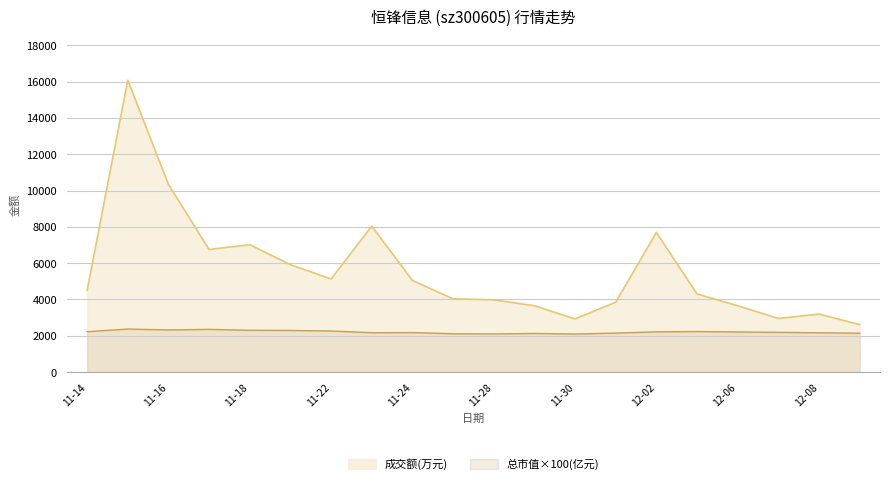

Which has a higher value, 2022-12-07 or 2022-11-17?

2022-11-17